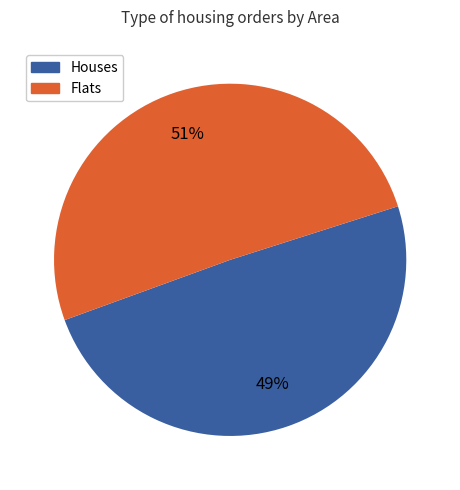

To the nearest percent, what is the average slice percentage?

50%